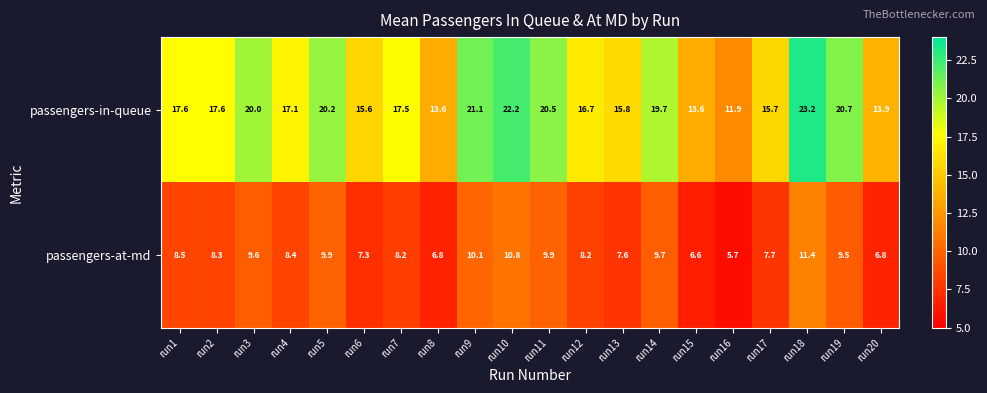

At how many categories does at least one series exceed 8?

20